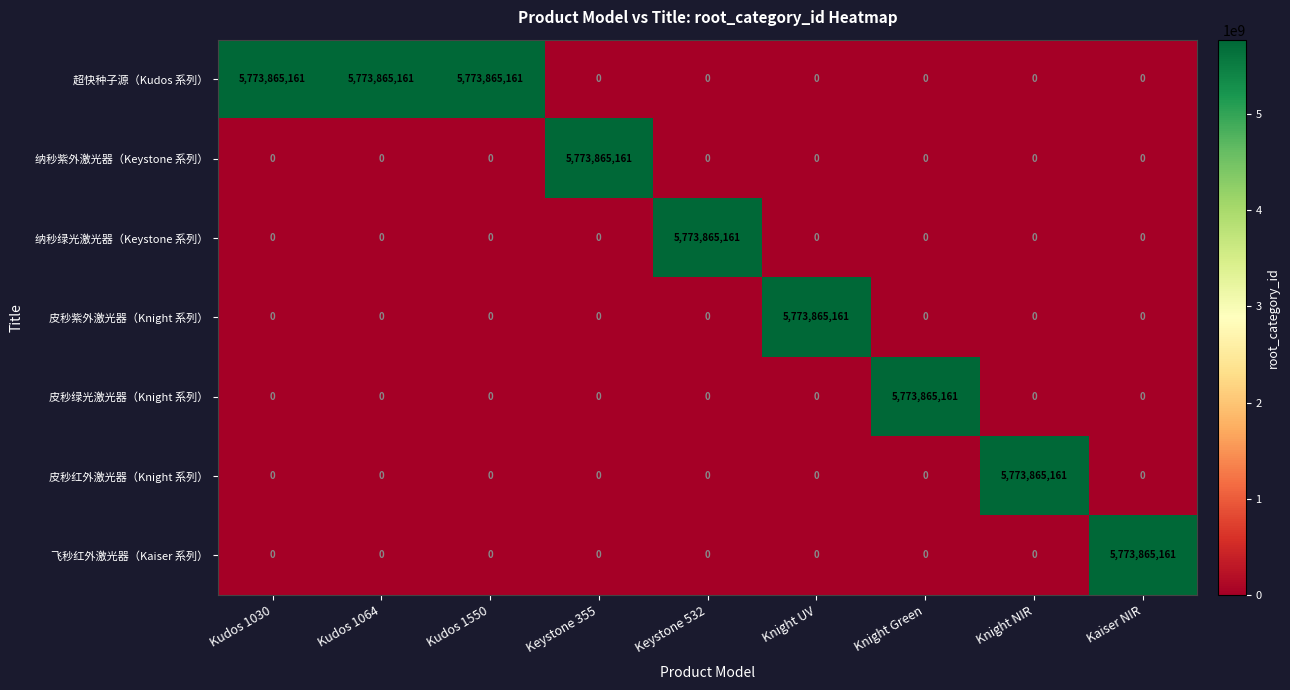

The value of 皮秒绿光激光器（Knight 系列） at Knight NIR is 1999334398. True or false?

False